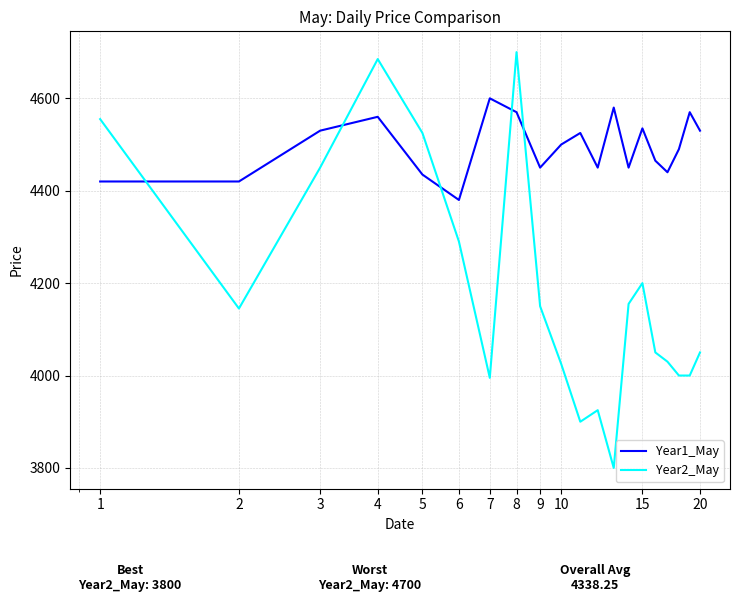

What is the minimum value shown in the chart?

3800